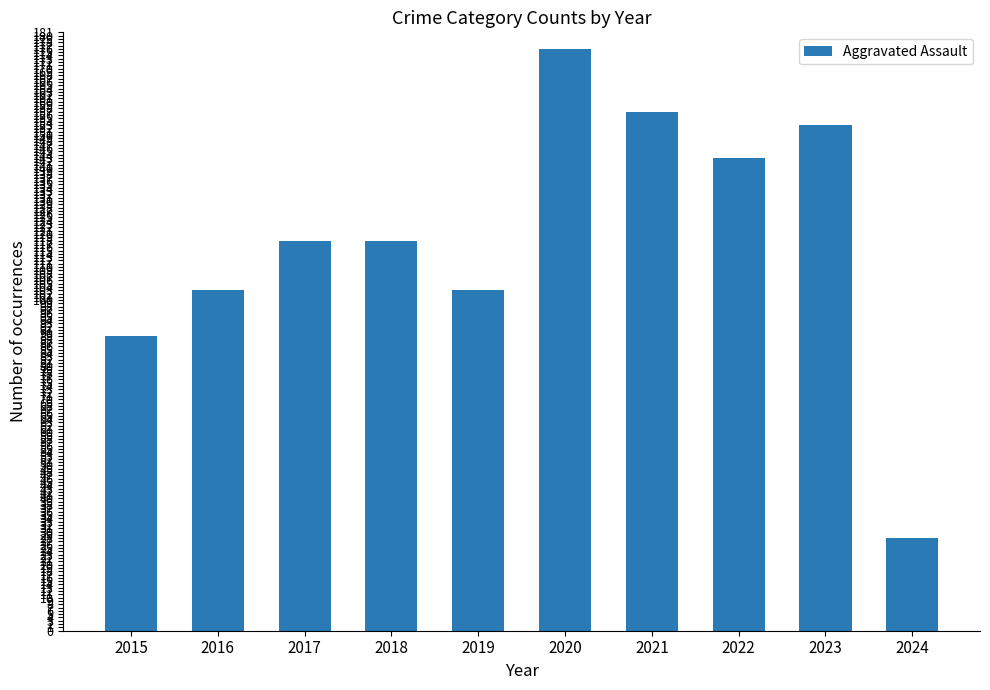

Reading right to left, what are all the values shown in this chart?

28	153	143	157	176	103	118	118	103	89